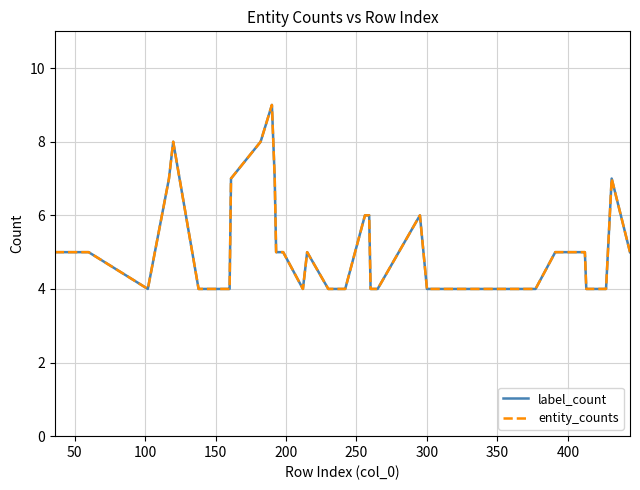

Reading left to right, what are all the values shown in this chart?

label_count: 5	5	4	7	8	4	4	4	4	4	7	8	9	7	5	5	5	4	5	4	4	4	6	6	4	4	6	4	4	4	4	5	5	5	4	4	4	4	7	5
entity_counts: 5	5	4	7	8	4	4	4	4	4	7	8	9	7	5	5	5	4	5	4	4	4	6	6	4	4	6	4	4	4	4	5	5	5	4	4	4	4	7	5